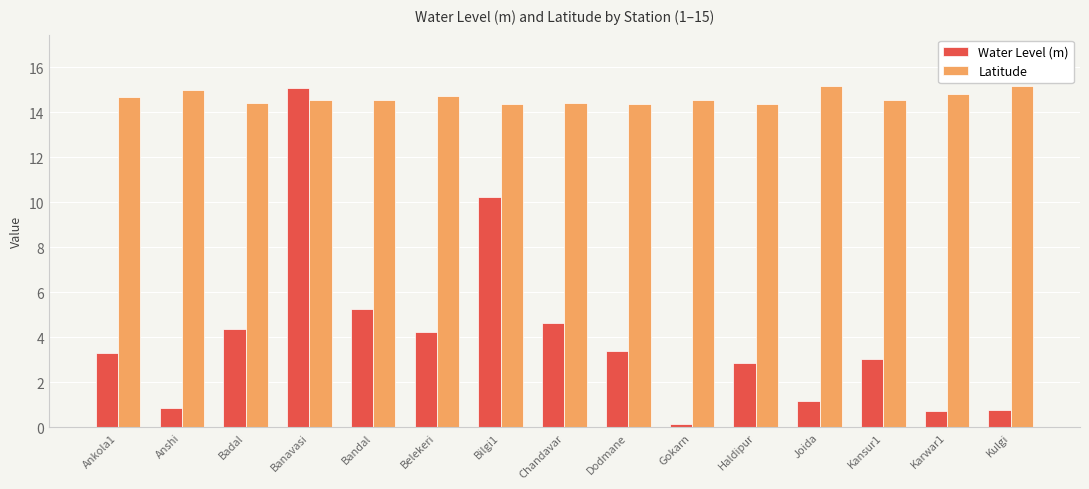

What is the approximate value of Water Level (m) at Haldipur?

2.9